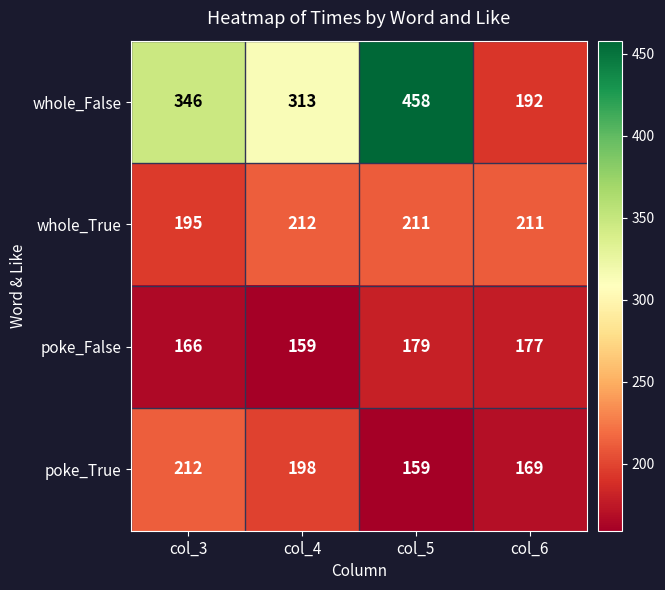

At col_4, list the series in order from smallest to largest.

poke_False, poke_True, whole_True, whole_False